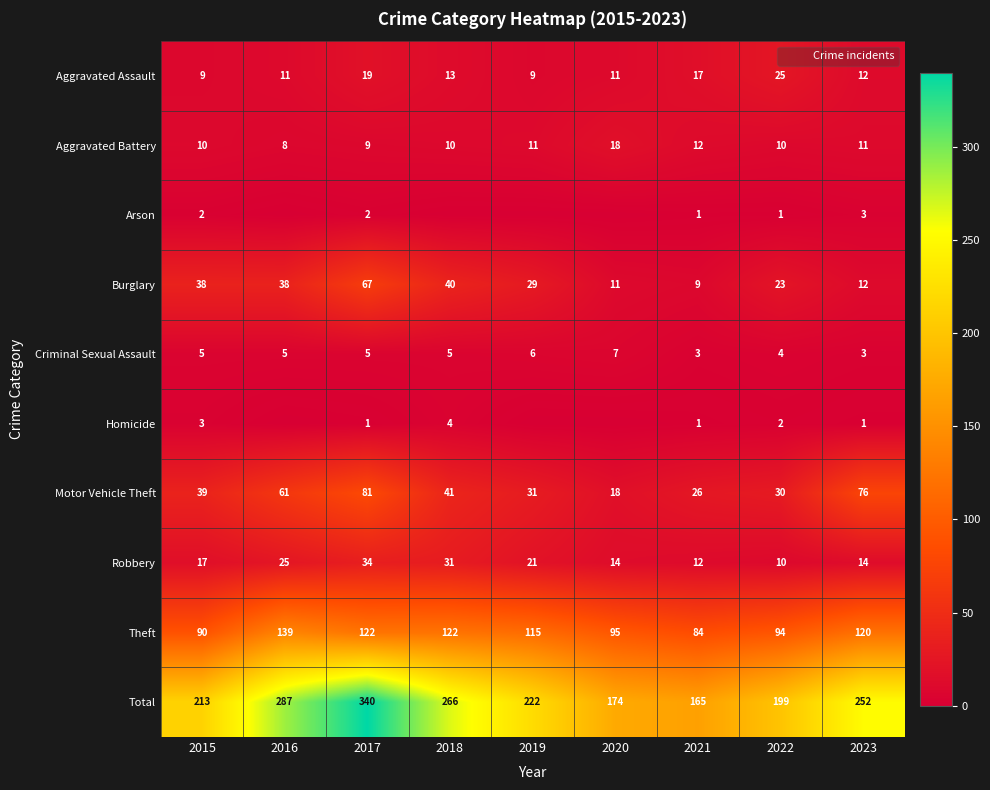

How many series are shown in this chart?

10